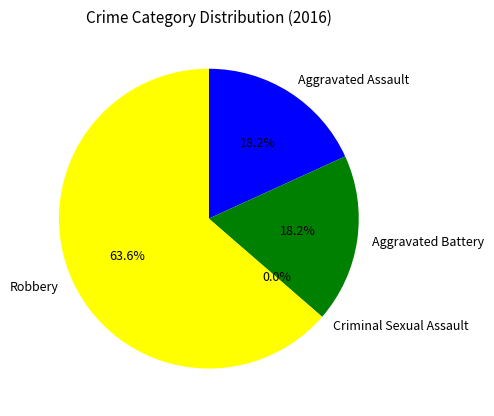

Combined, do Robbery and Aggravated Battery account for over 50%?

Yes